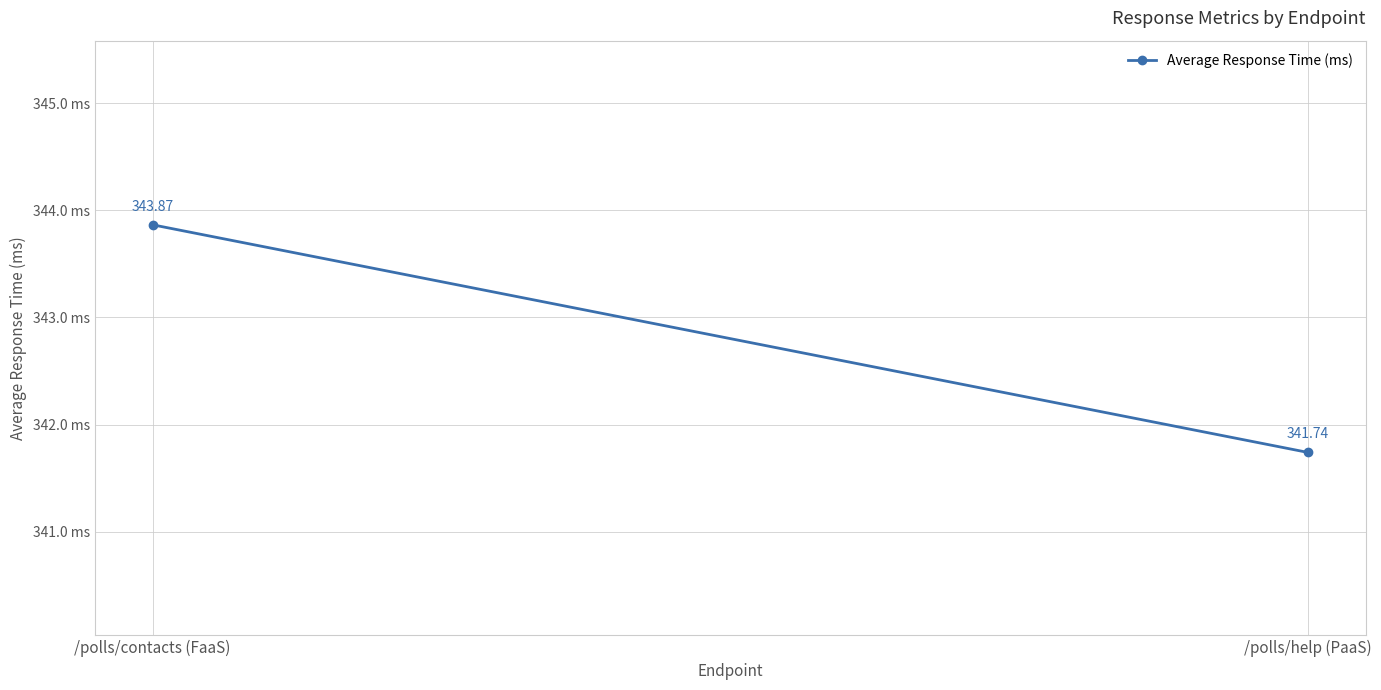

What is the sum of the values at /polls/help (PaaS) and /polls/contacts (FaaS)?

685.6